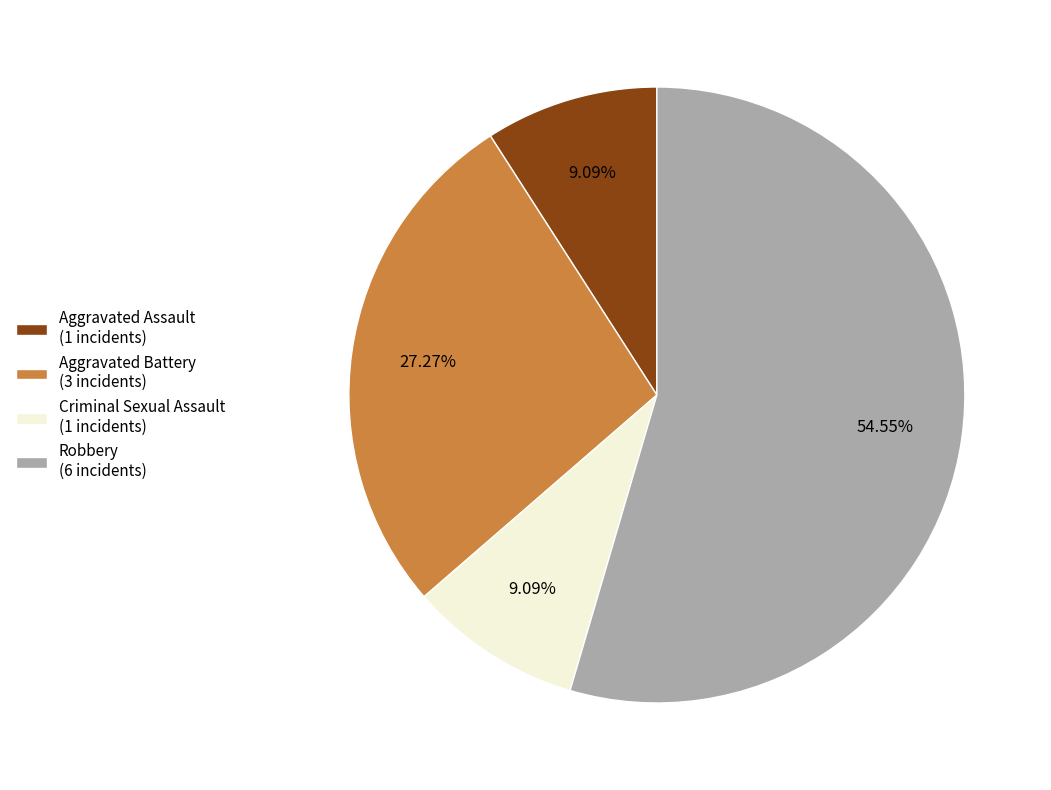

Which has a higher value, Aggravated Assault (1 incidents) or Robbery (6 incidents)?

Robbery (6 incidents)